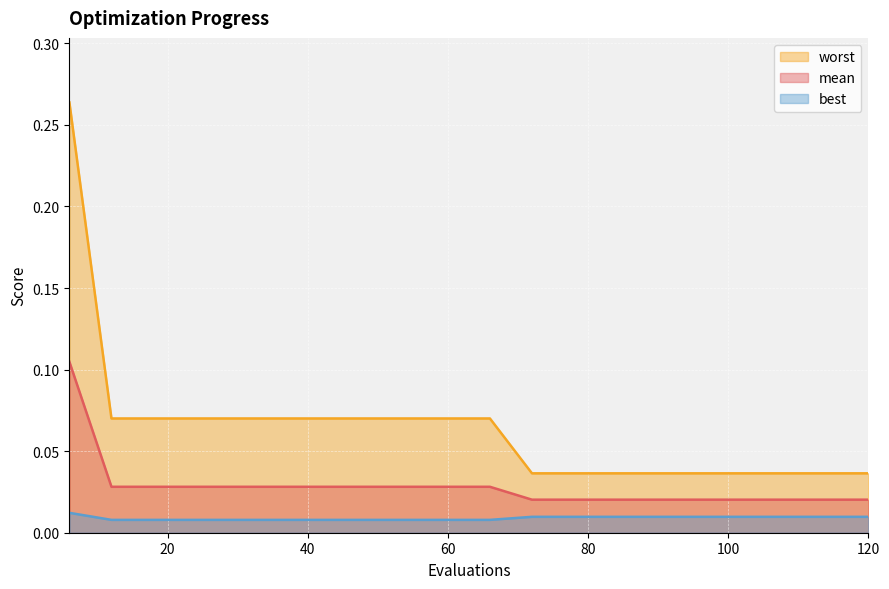

Reading left to right, what are all the values shown in this chart?

mean: 6=0.1	12=0.0	18=0.0	24=0.0	30=0.0	36=0.0	42=0.0	48=0.0	54=0.0	60=0.0	66=0.0	72=0.0	78=0.0	84=0.0	90=0.0	96=0.0	102=0.0	108=0.0	114=0.0	120=0.0
best: 6=0.0	12=0.0	18=0.0	24=0.0	30=0.0	36=0.0	42=0.0	48=0.0	54=0.0	60=0.0	66=0.0	72=0.0	78=0.0	84=0.0	90=0.0	96=0.0	102=0.0	108=0.0	114=0.0	120=0.0
worst: 6=0.3	12=0.1	18=0.1	24=0.1	30=0.1	36=0.1	42=0.1	48=0.1	54=0.1	60=0.1	66=0.1	72=0.0	78=0.0	84=0.0	90=0.0	96=0.0	102=0.0	108=0.0	114=0.0	120=0.0